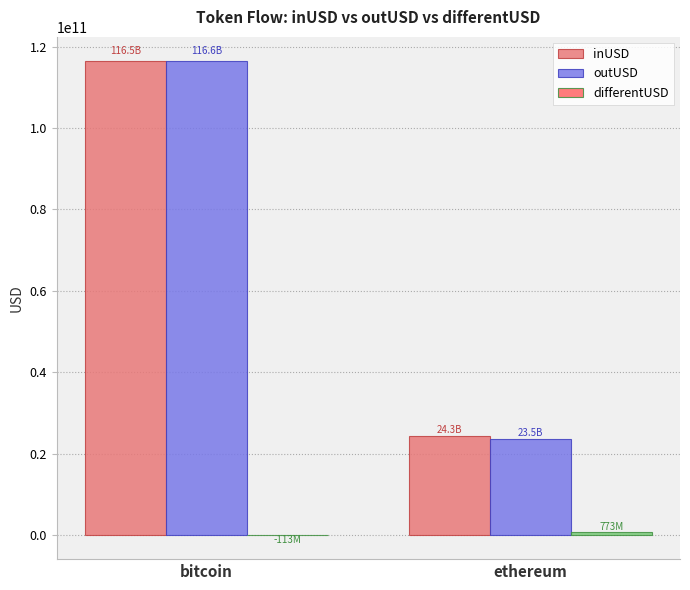

How many distinct data groups are displayed?

3